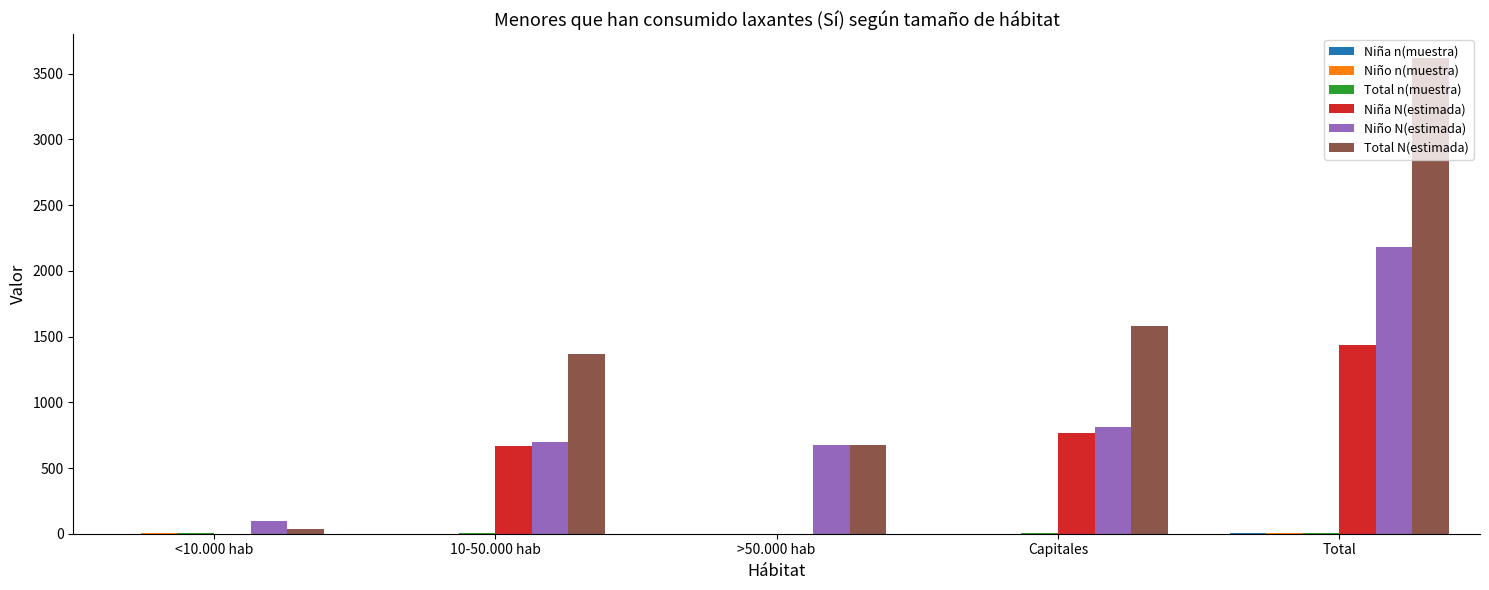

The value of Total N(estimada) at Capitales is 1580. True or false?

True